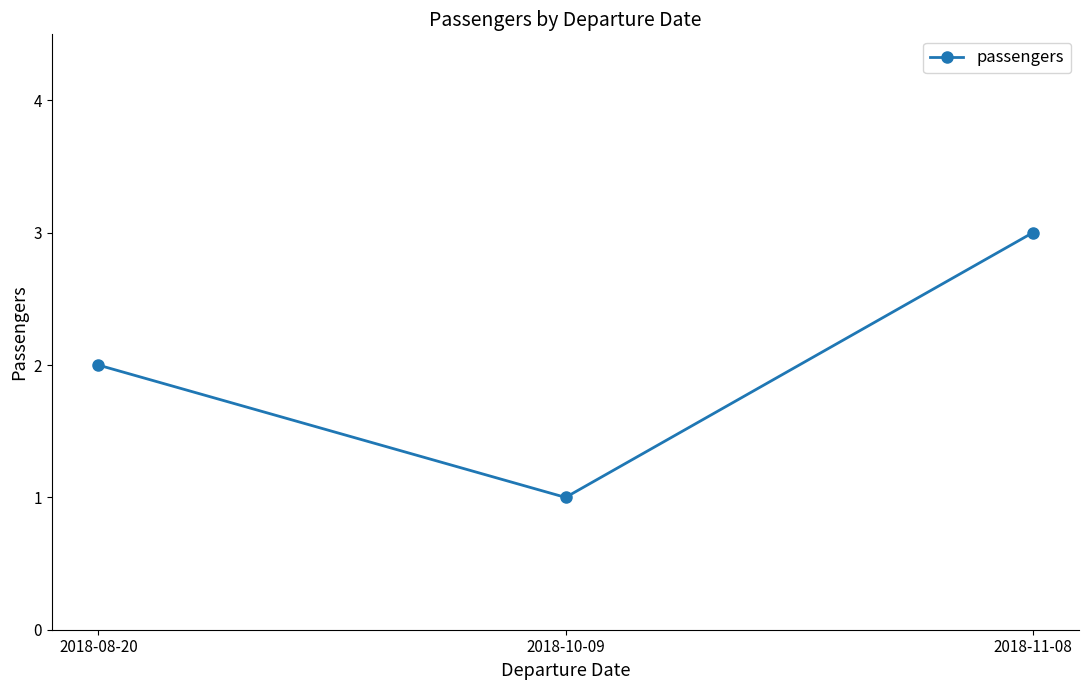

Reading left to right, what are all the values shown in this chart?

2	1	3